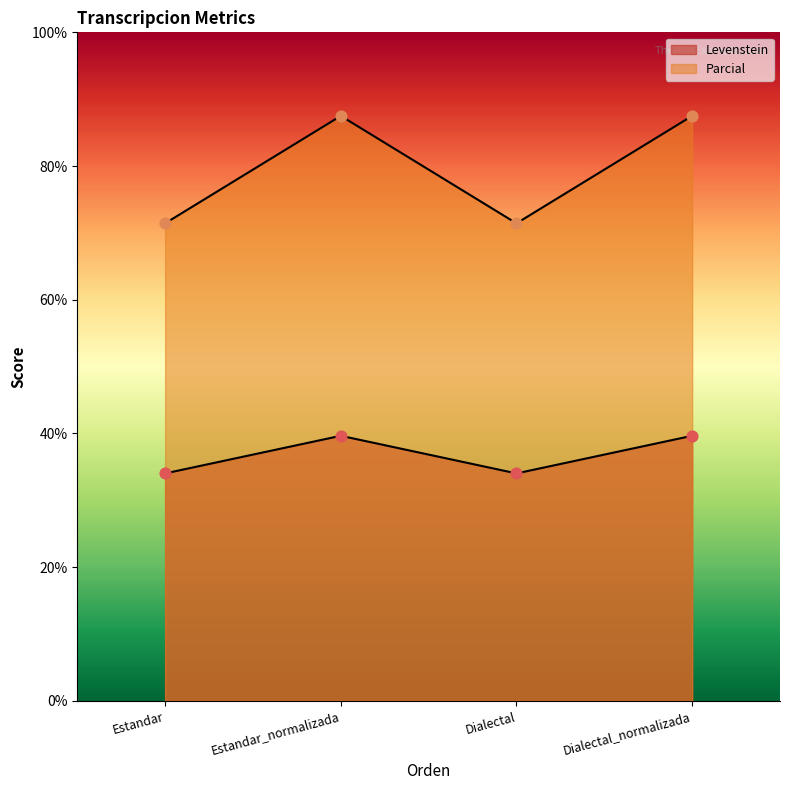

Which series has the widest spread of Y values?

Parcial